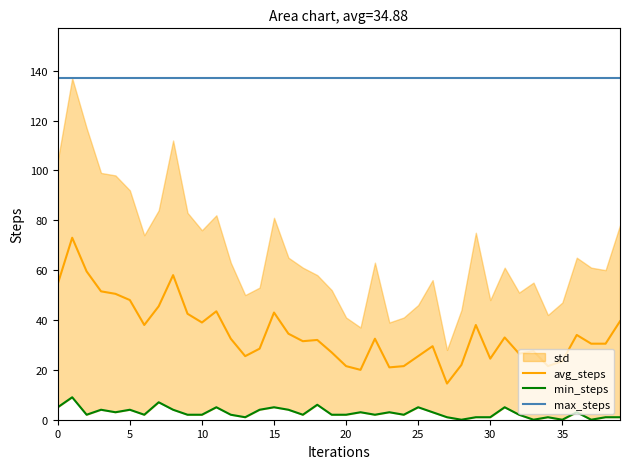

The avg_steps series shows 24.5 at 30. True or false?

True